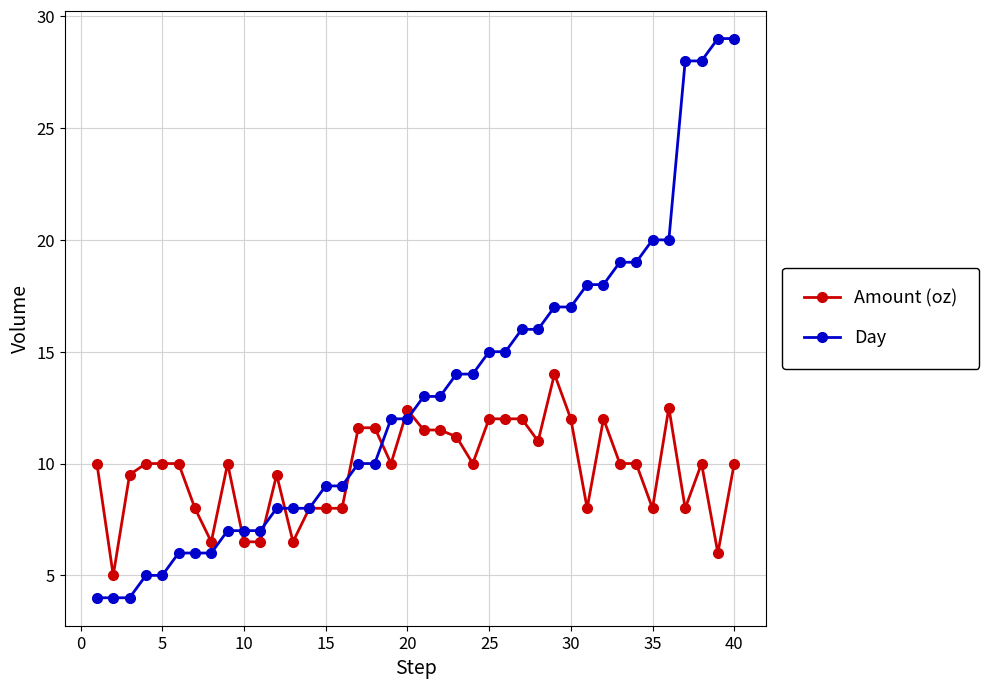

List the series in order of their overall mean, highest first.

Day, Amount (oz)